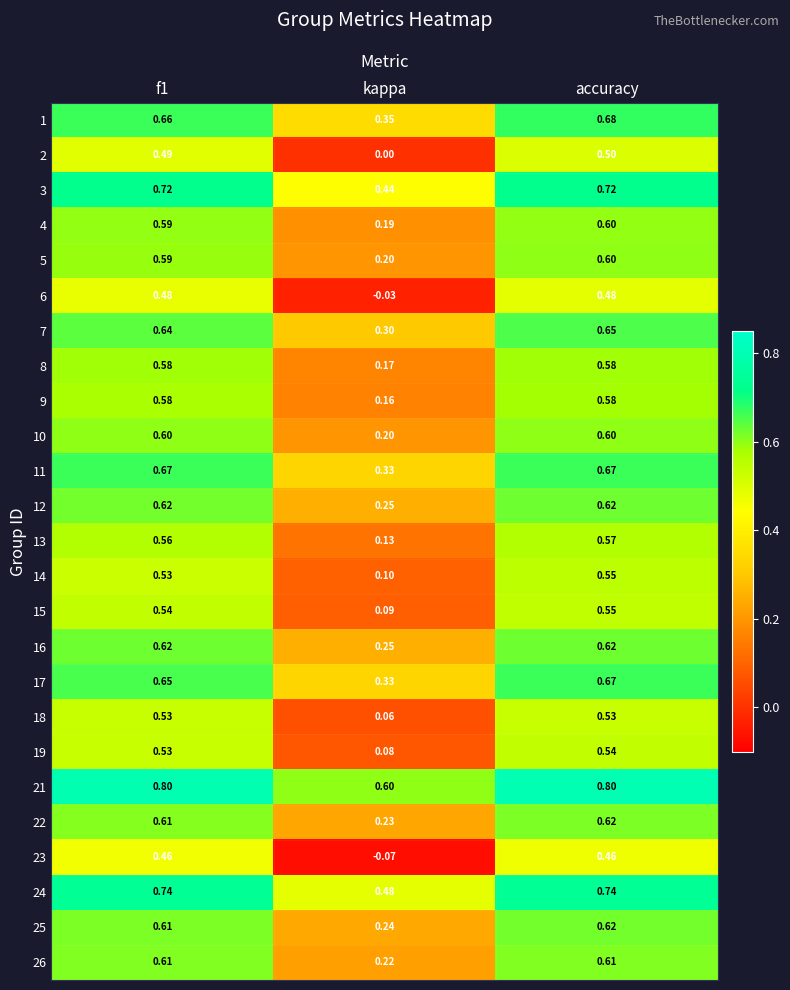

Where is 5 nearest to the value 0?

kappa